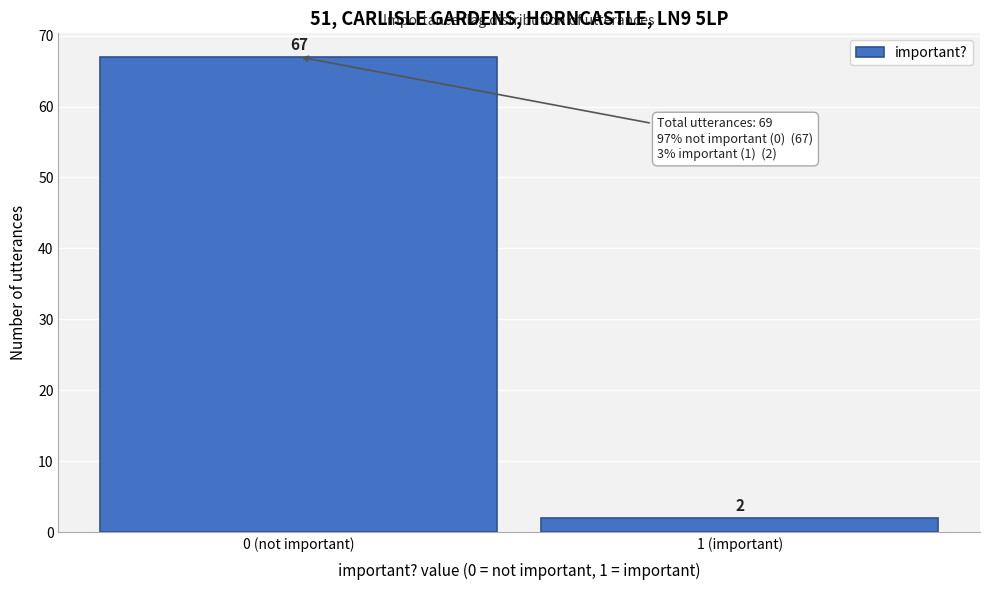

Reading left to right, list all the values displayed in this chart.

67	2